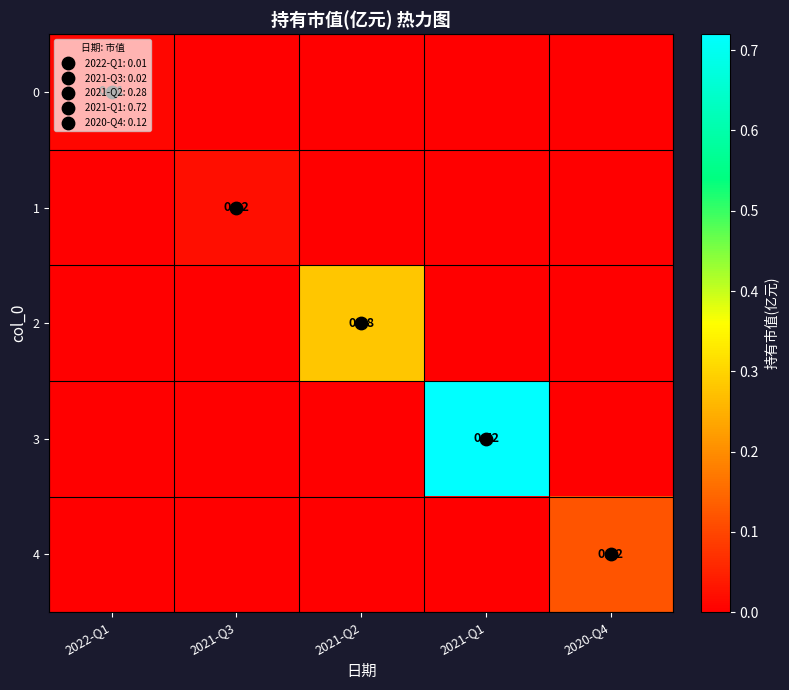

List the series in order of their peak value, highest first.

3, 2, 4, 1, 0